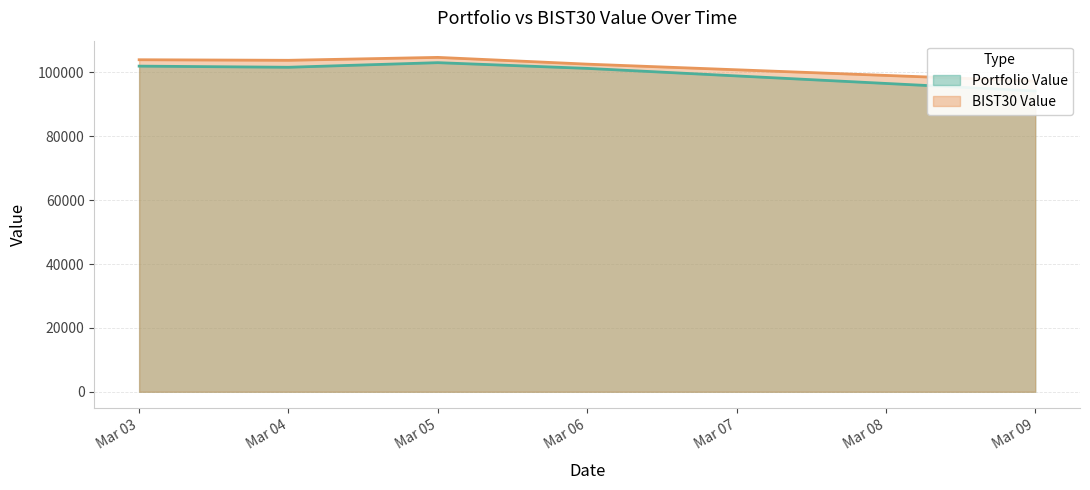

In BIST30 Value, how many points are higher than both neighbors (excluding endpoints)?

1